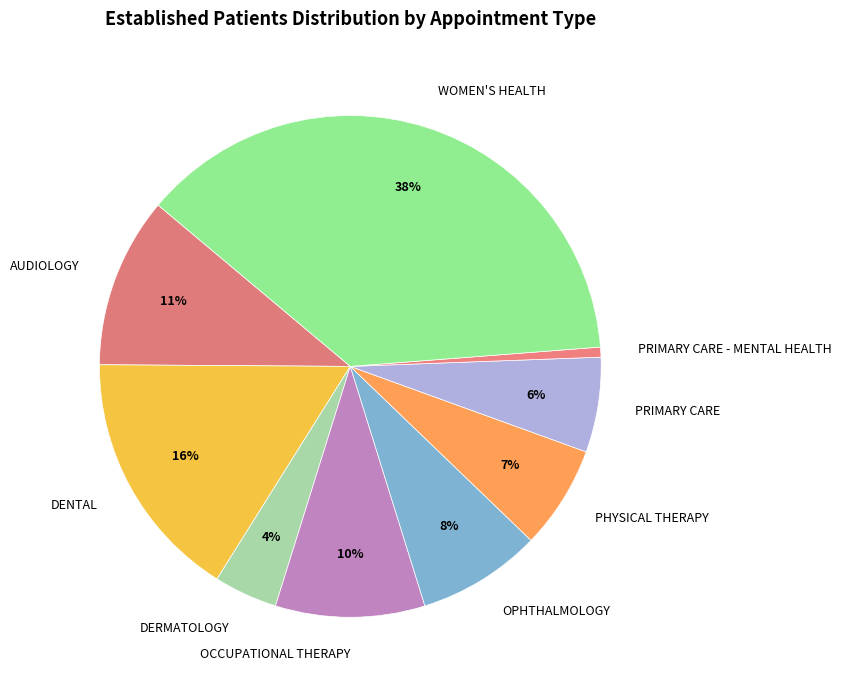

What percentage is the PRIMARY CARE - MENTAL HEALTH slice, to the nearest percent?

1%